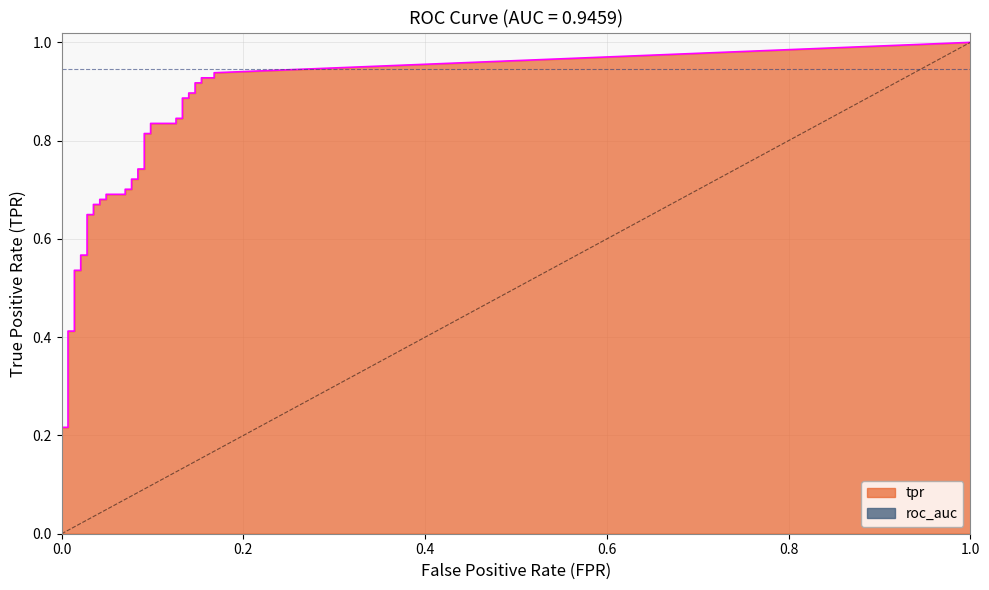

True or false: tpr and fpr cross at least once.

False